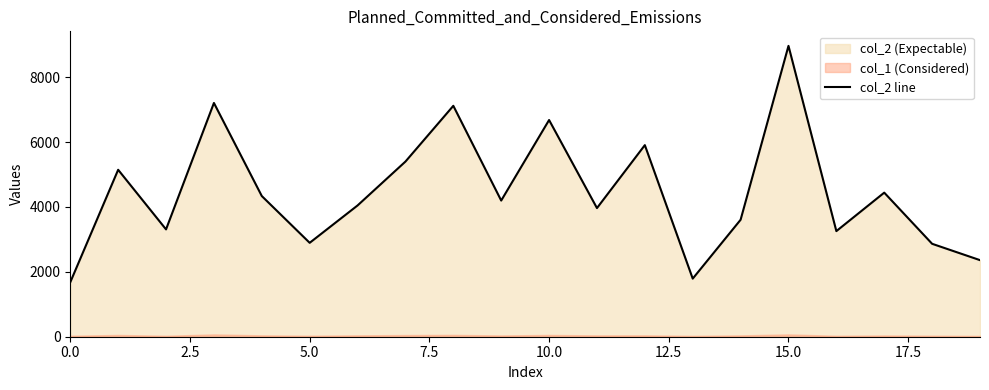

At which category does the chart reach its peak across all series?

15